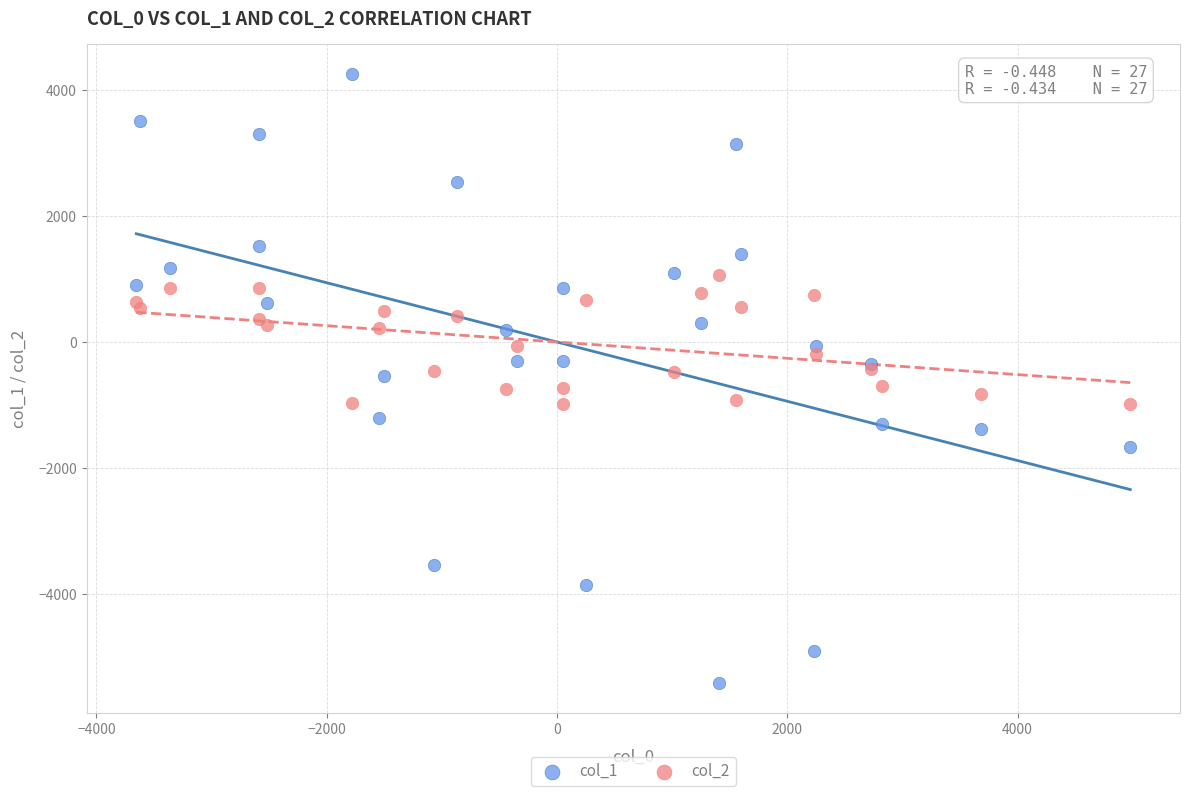

Which series has the widest spread of Y values?

col_1